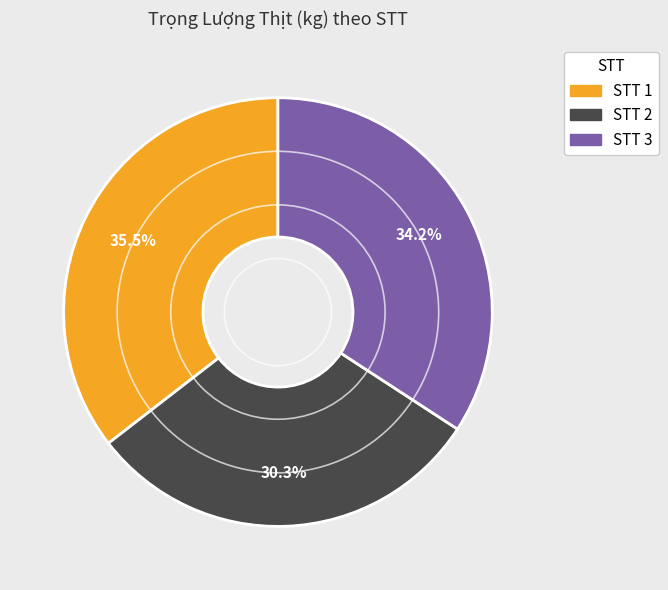

To the nearest percent, what is the difference between the largest and smallest slice percentages?

5%